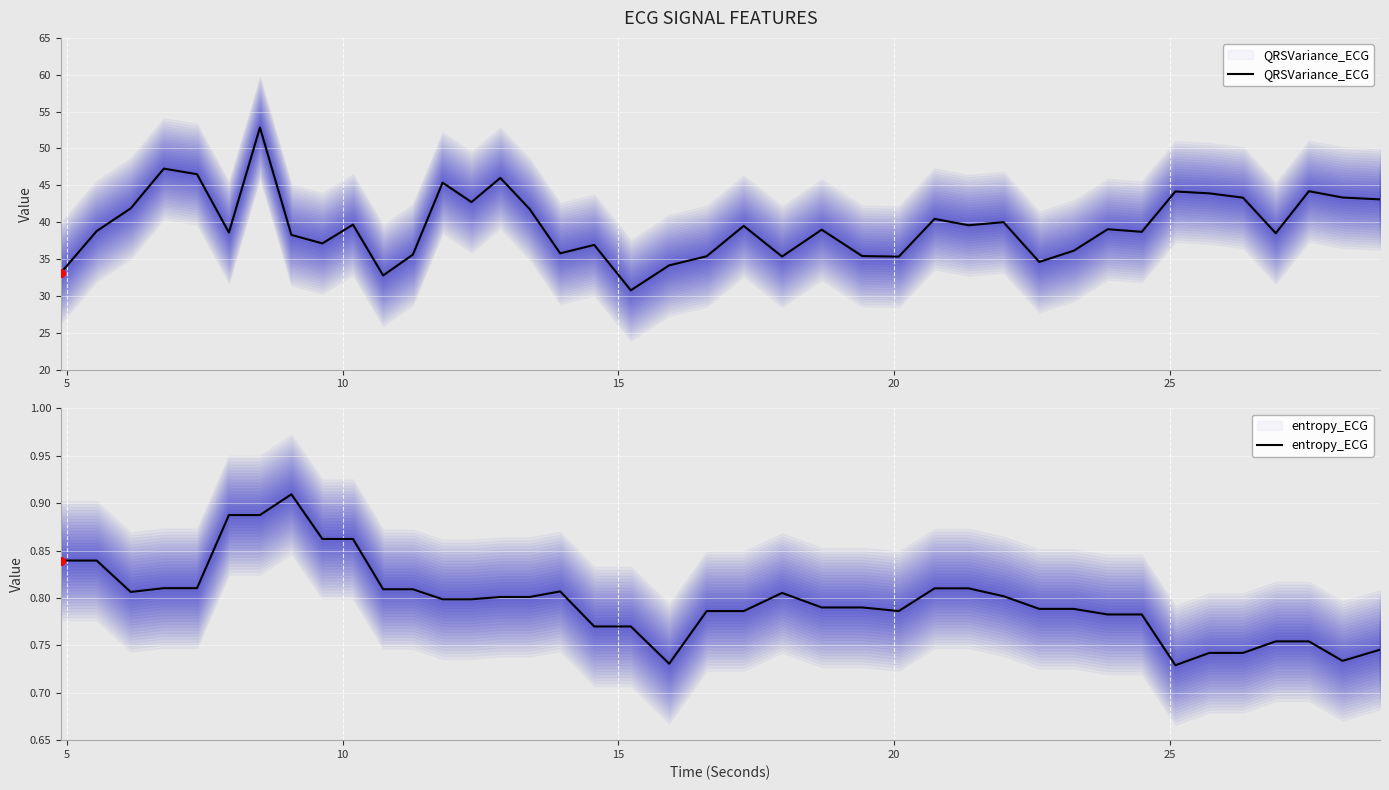

Which series has the widest spread of Y values?

QRSVariance_ECG